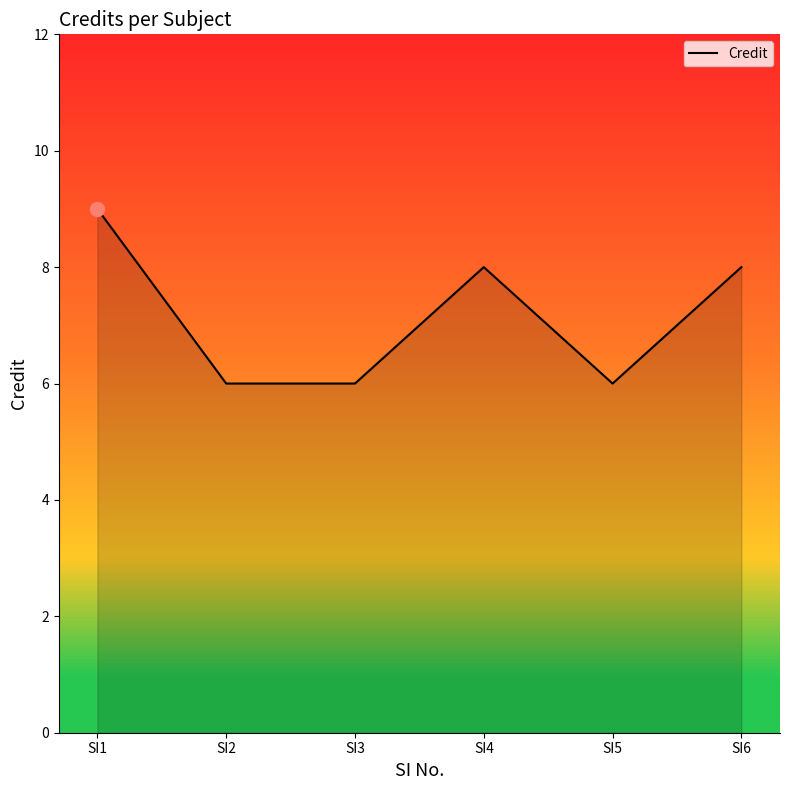

How many series are shown in this chart?

1